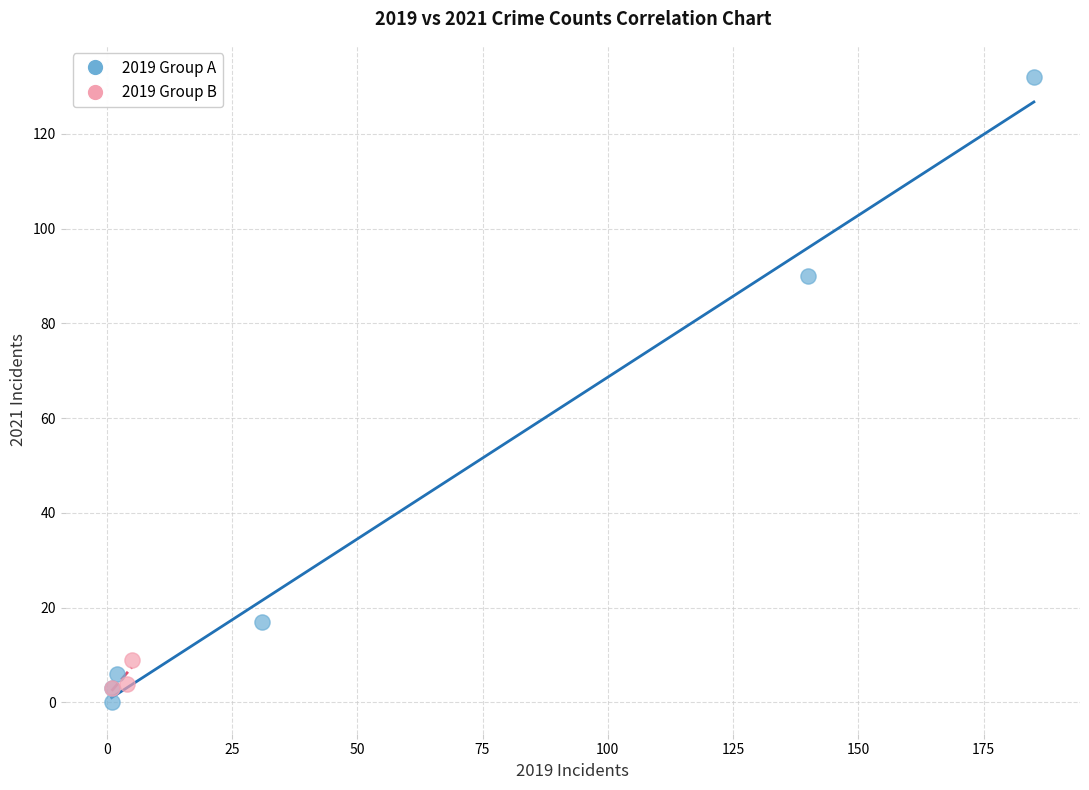

Which series contains the highest Y value?

2019 Group A